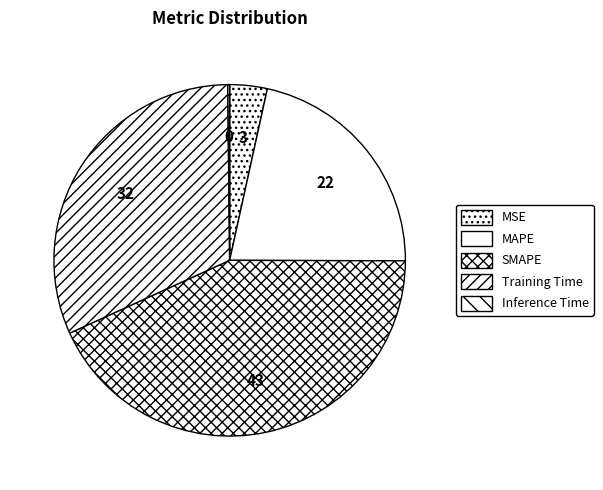

To the nearest percent, what is the difference between the largest and smallest slice percentages?

43%